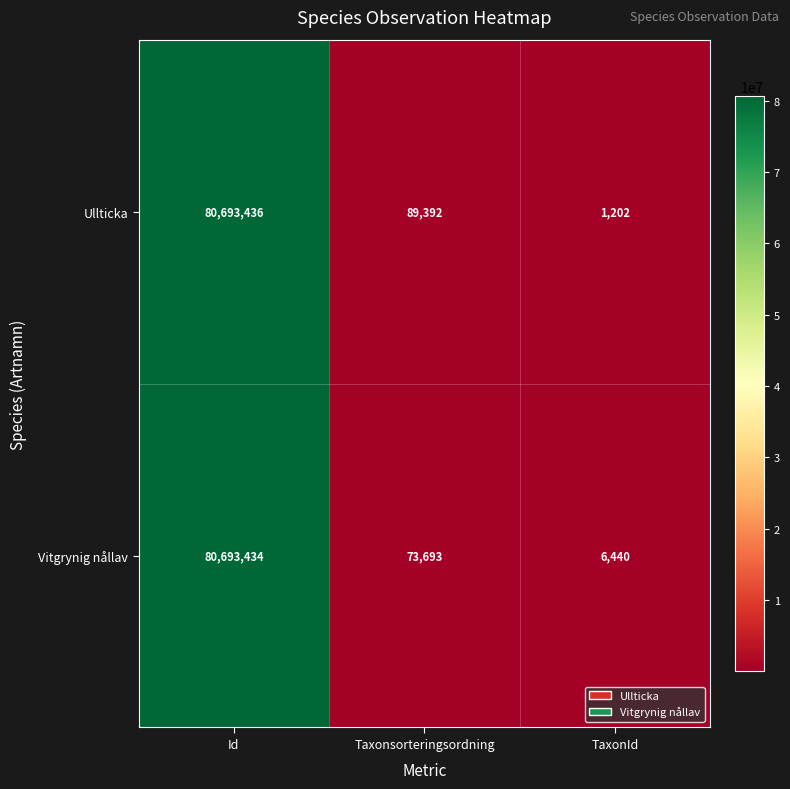

Rank the series at Id from lowest to highest value.

Vitgrynig nållav, Ullticka